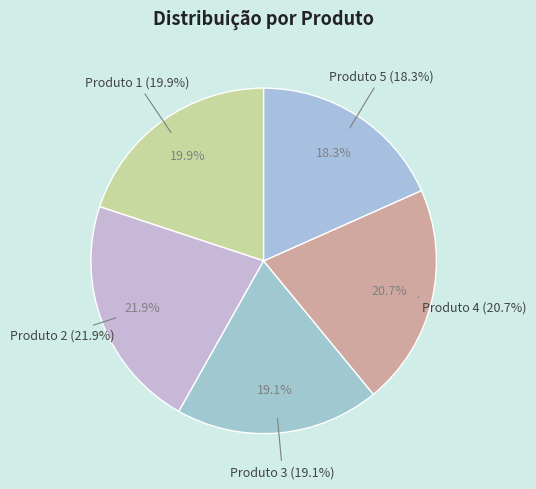

To the nearest percent, what is the average slice percentage?

20%